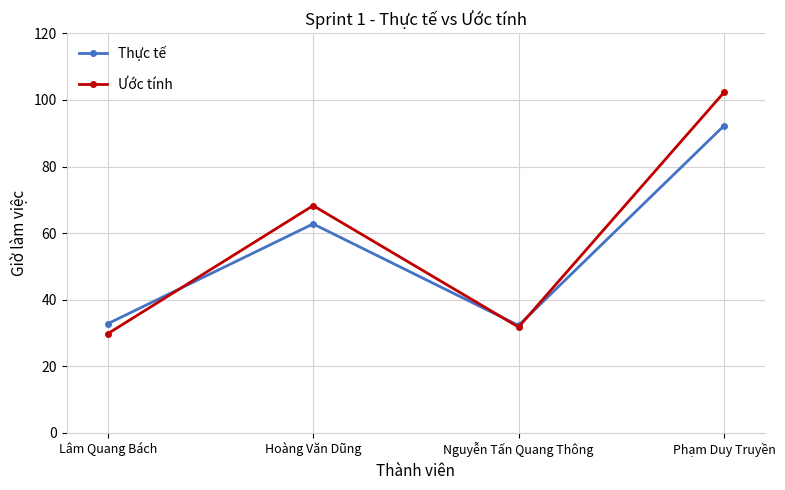

At which category does the chart reach its peak across all series?

Phạm Duy Truyền